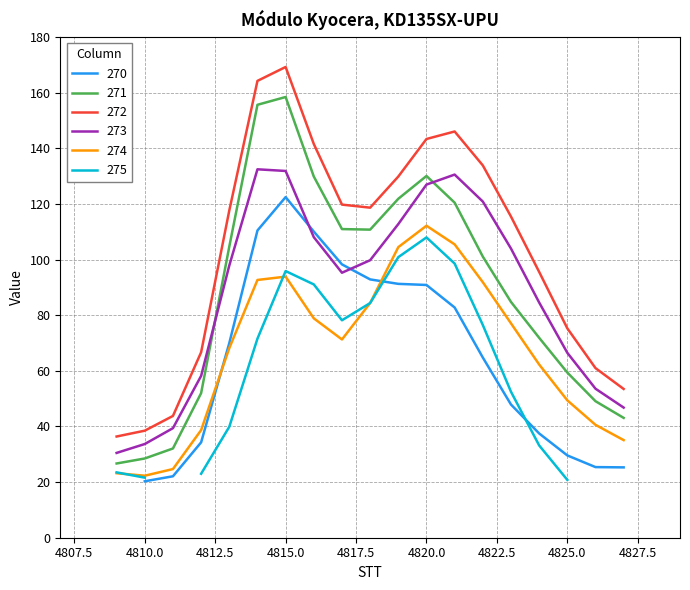

At which category does 272 reach its first local valley?

4818